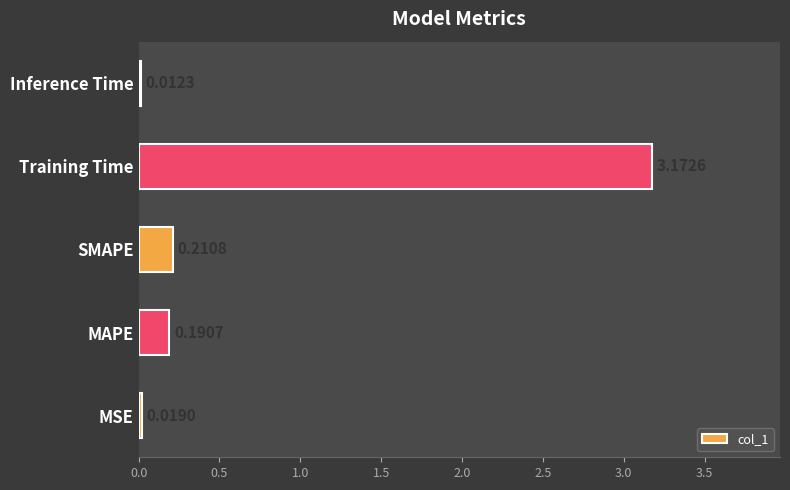

Which label corresponds to the smallest value in the chart?

Inference Time